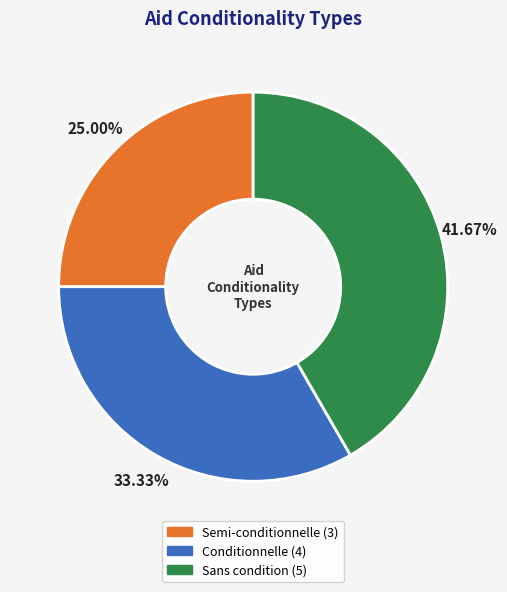

The Semi-conditionnelle slice represents 36% of the pie. True or false?

False